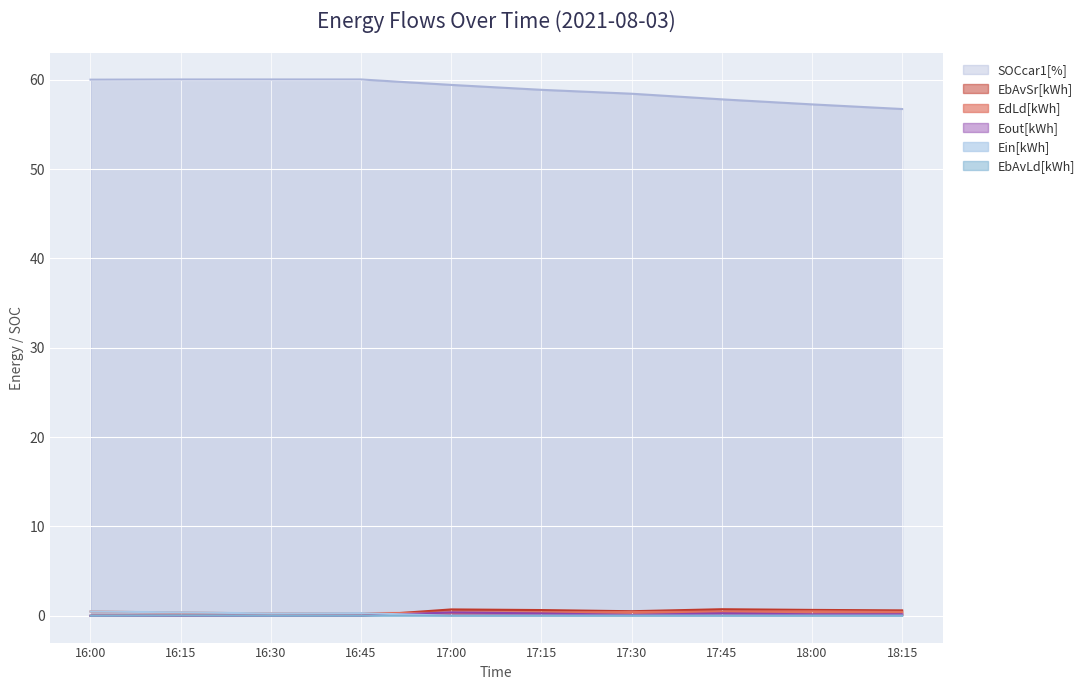

What is the difference between the highest and lowest values at 18:00?

57.2